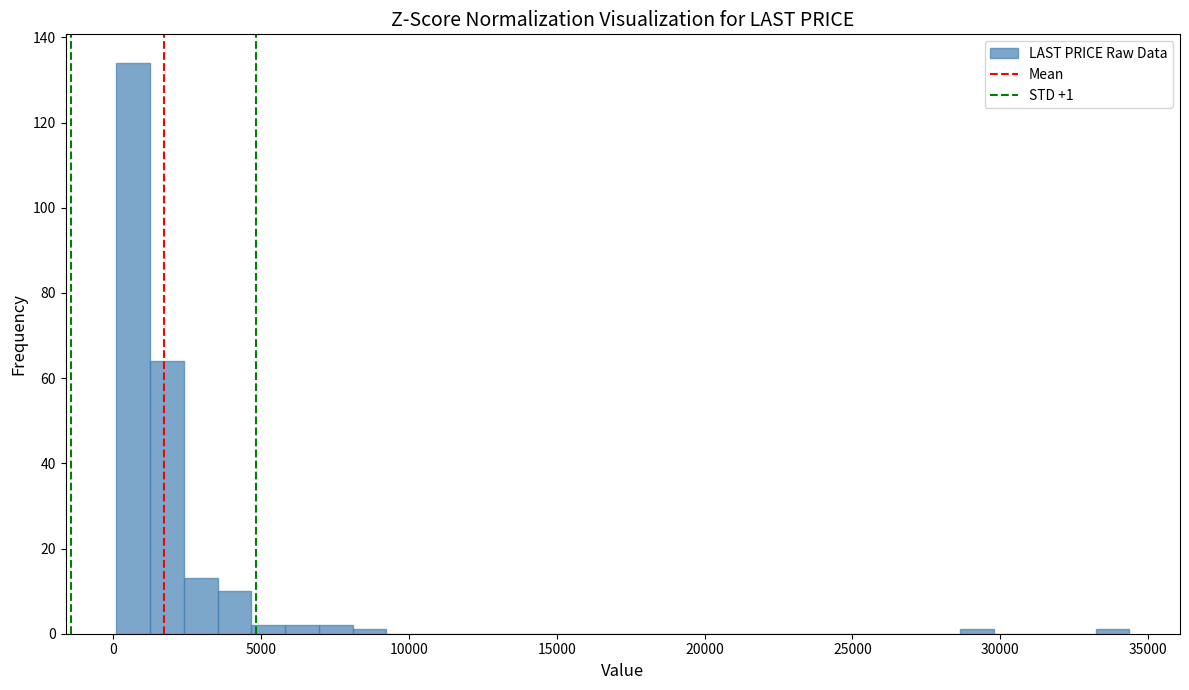

Around what value on the x-axis is the tallest bar? Give the approximate position of its centre, as read against the axis.

500